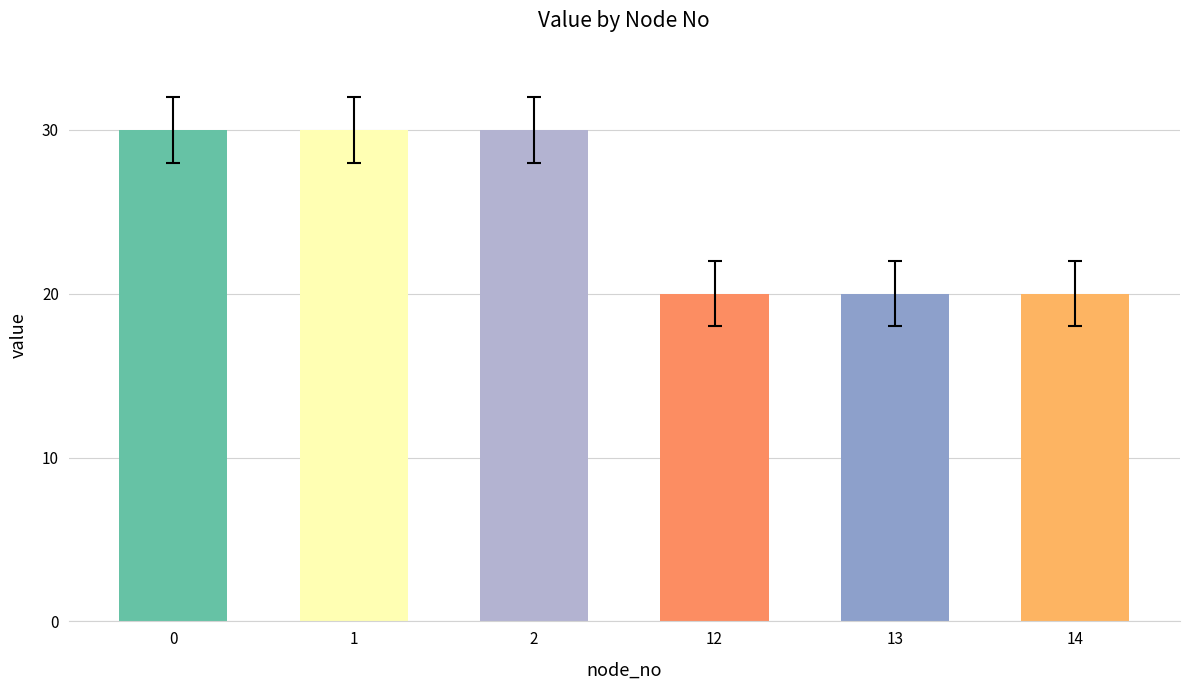

What is the difference between the second highest and second lowest values?

10